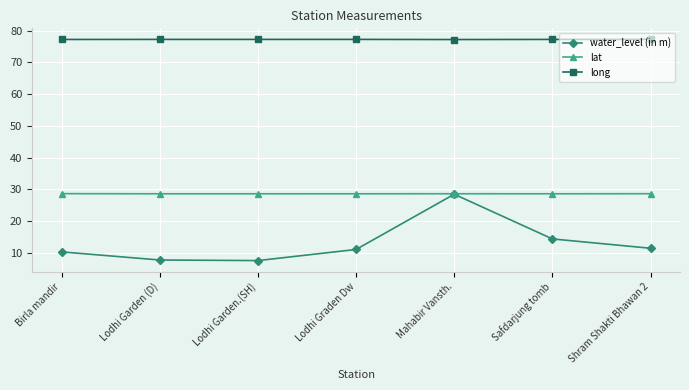

True or false: lat has more than 0 interior local peaks.

True